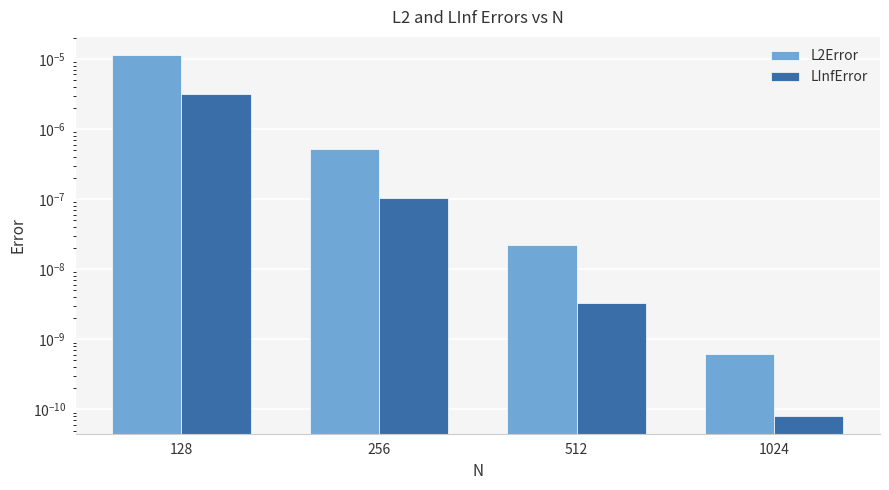

How many groups of bars are there?

4